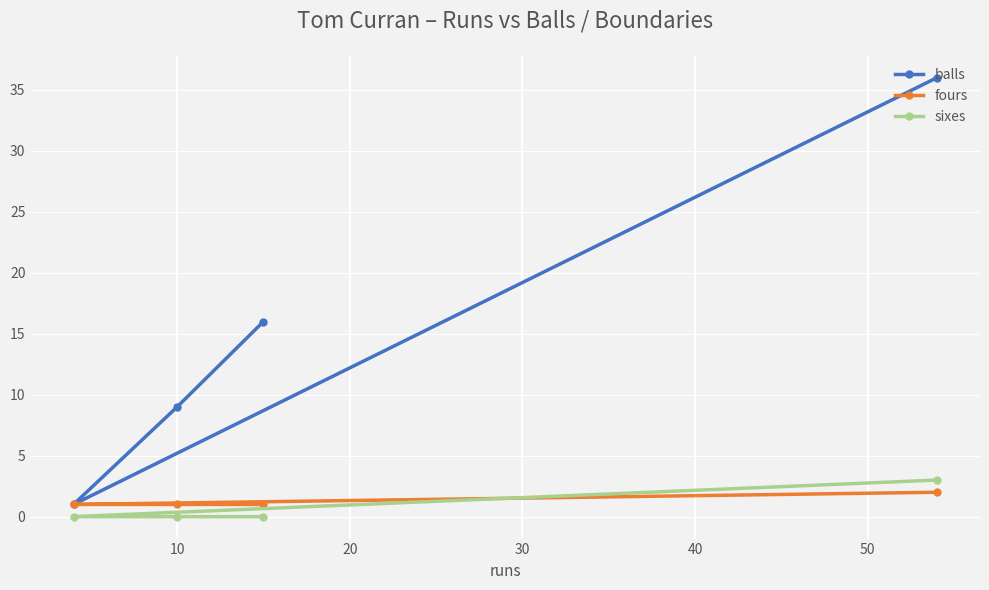

Rank the series by their maximum value, from lowest to highest.

fours, sixes, balls